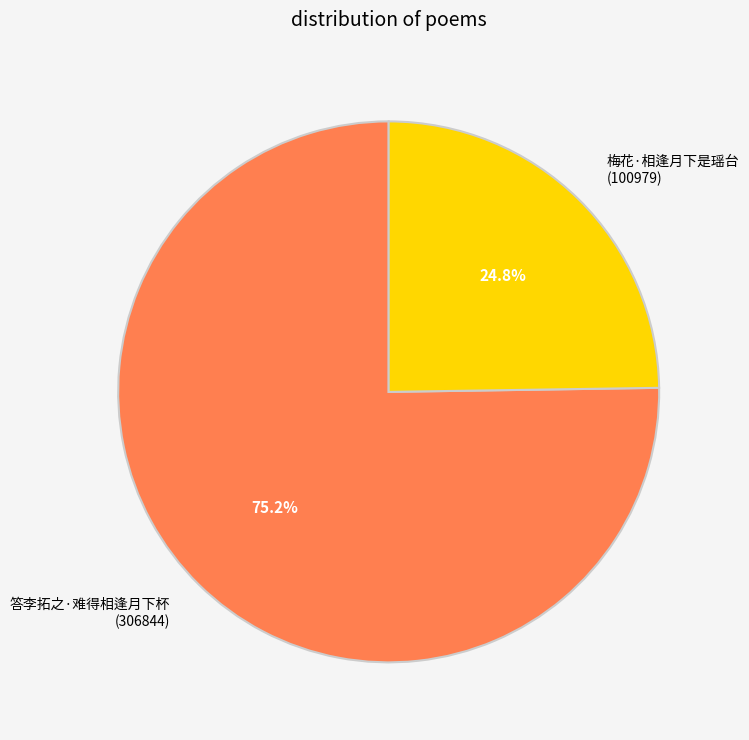

The 梅花·相逢月下是瑶台 slice represents 25% of the pie. True or false?

True